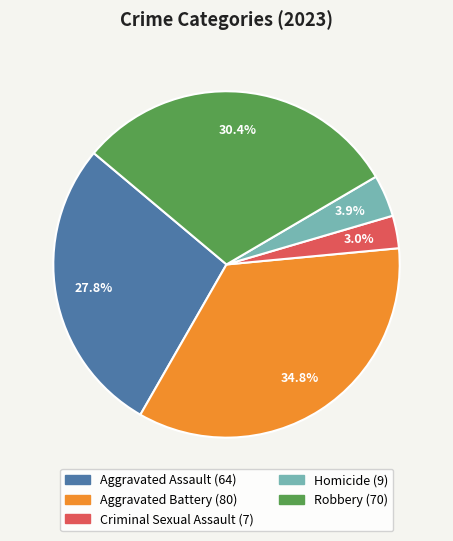

Does Homicide represent more than half of the total?

No